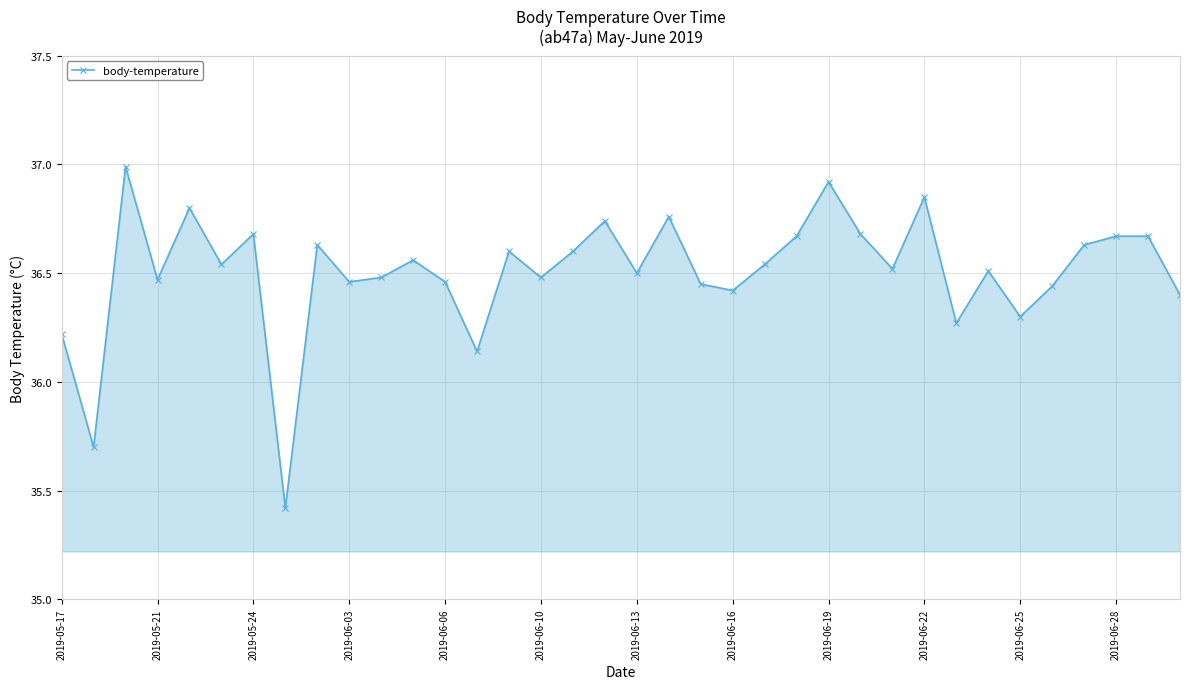

Does the chart display data point markers on the line(s)?

Yes